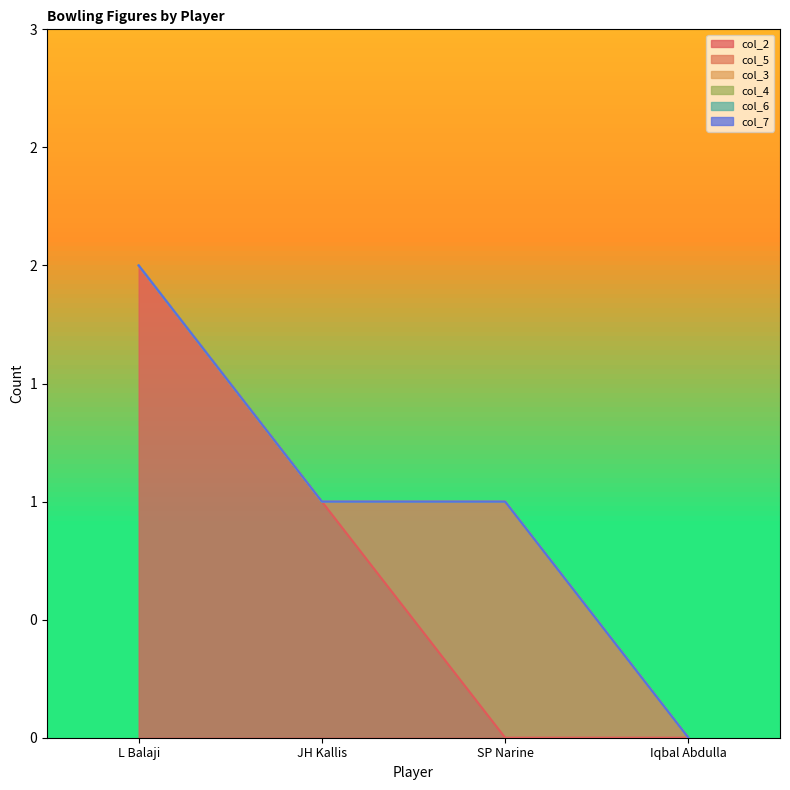

Which series has the widest spread of values?

col_2